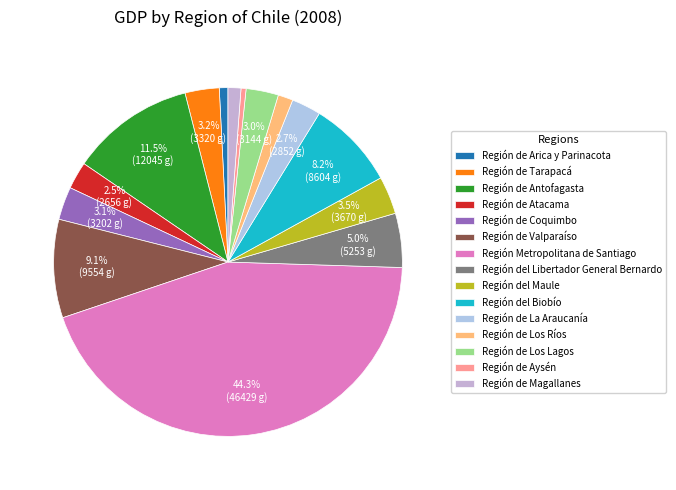

What percentage do Región de Valparaíso and Región Metropolitana de Santiago together represent?

53.4%